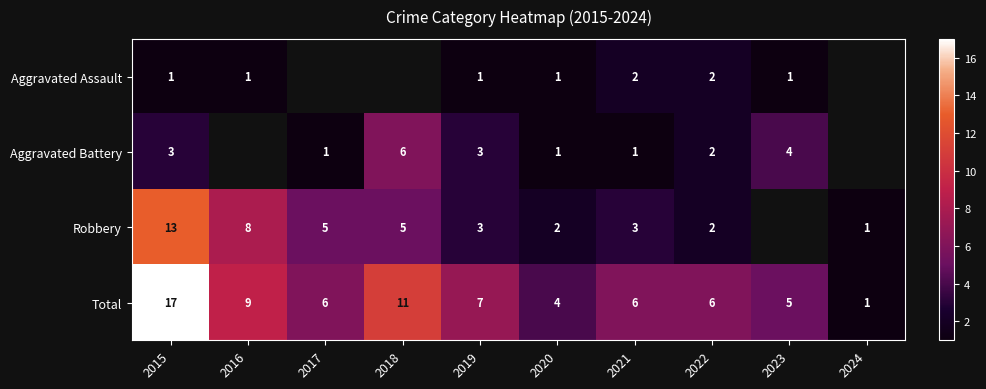

Which has a higher value, 2024 or 2022?

2022